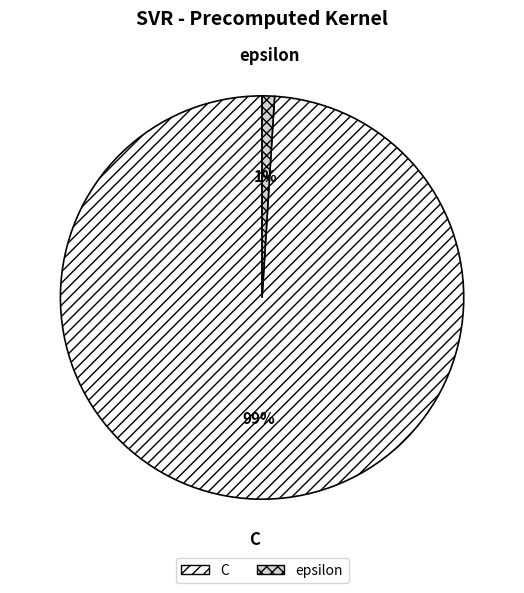

Which slice is the largest?

C